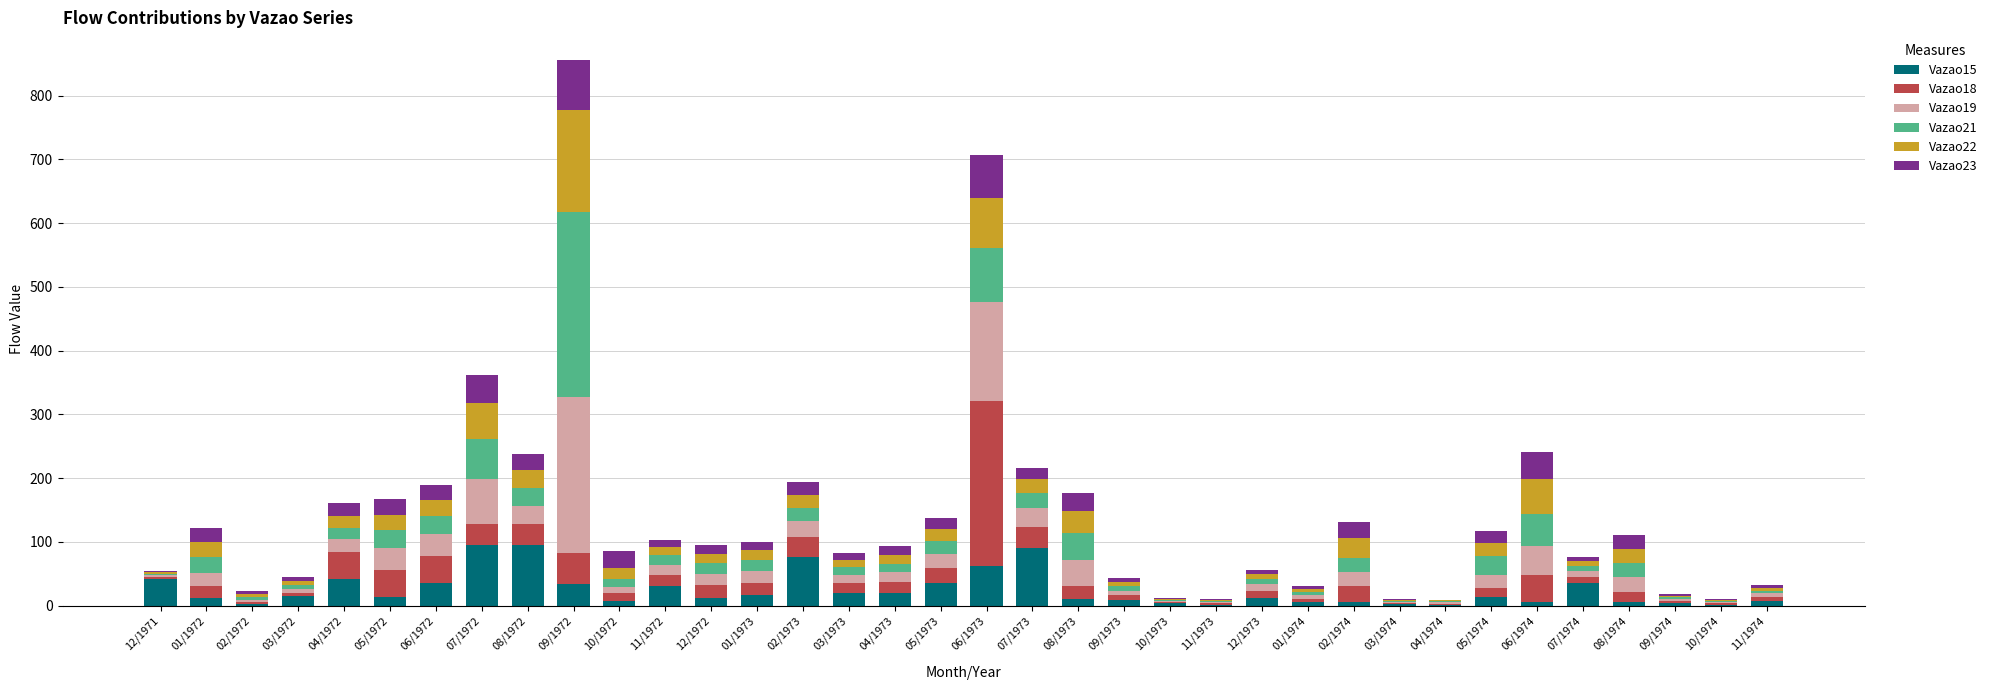

At which category is the sum across all series the highest?

09/1972